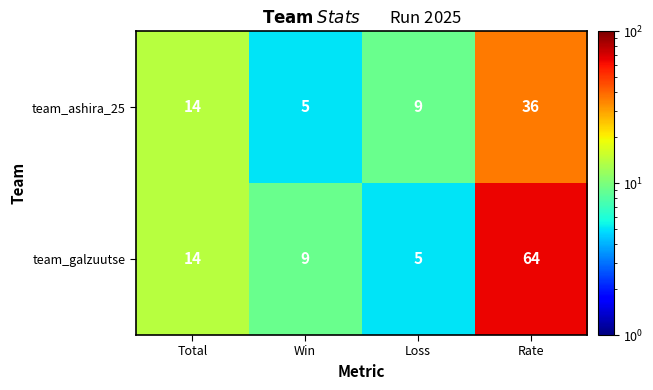

At how many categories does at least one series exceed 25?

1